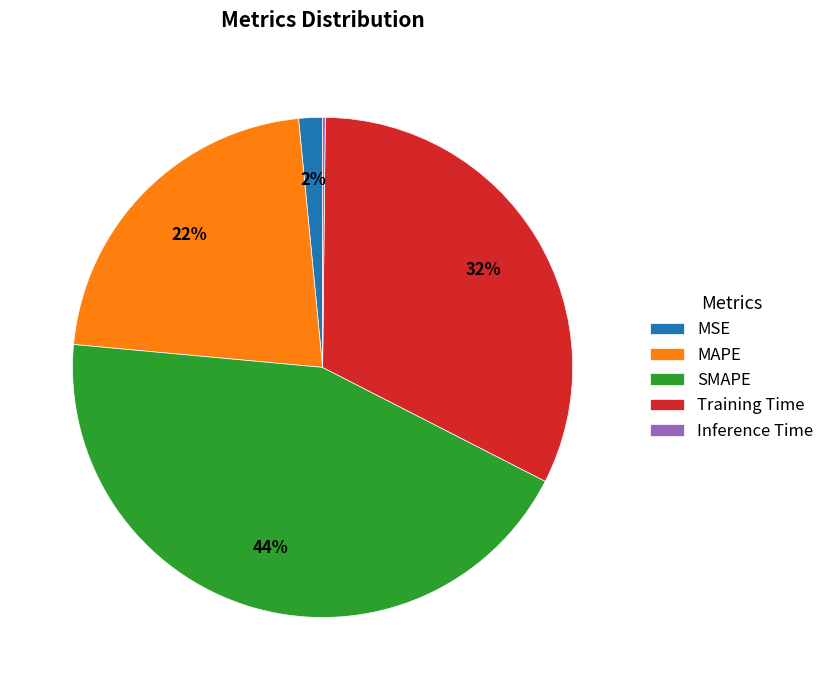

Combined, do Training Time and SMAPE account for over 50%?

Yes